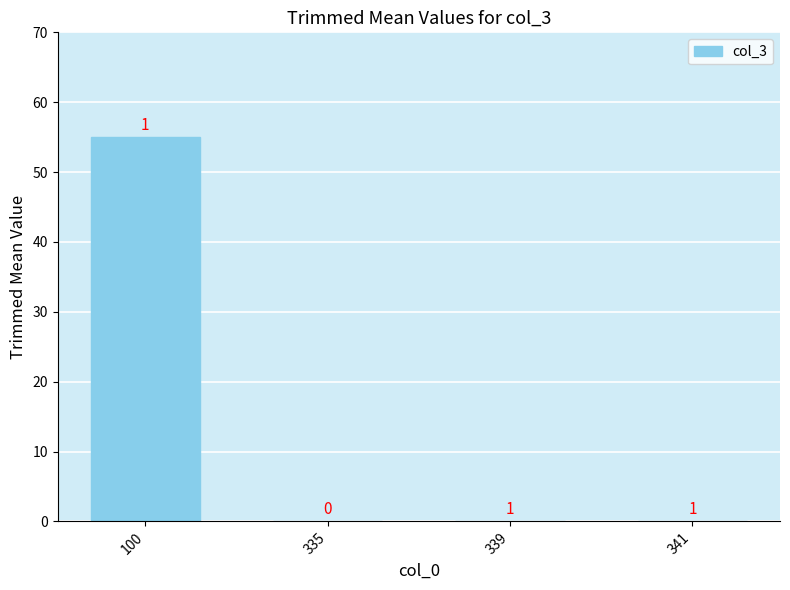

Reading left to right, transcribe all the data shown in this chart.

55	0	0	0